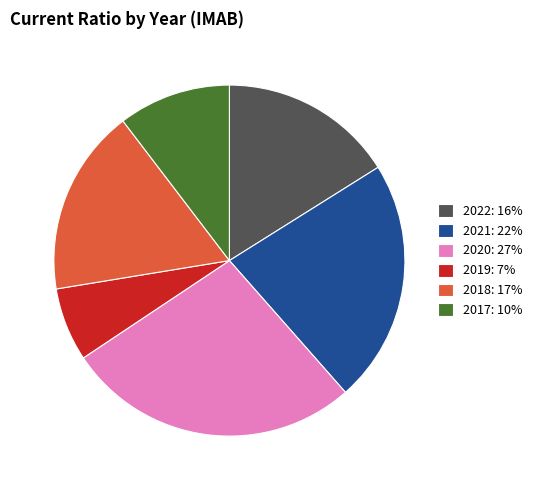

Count the number of slices in the pie.

6